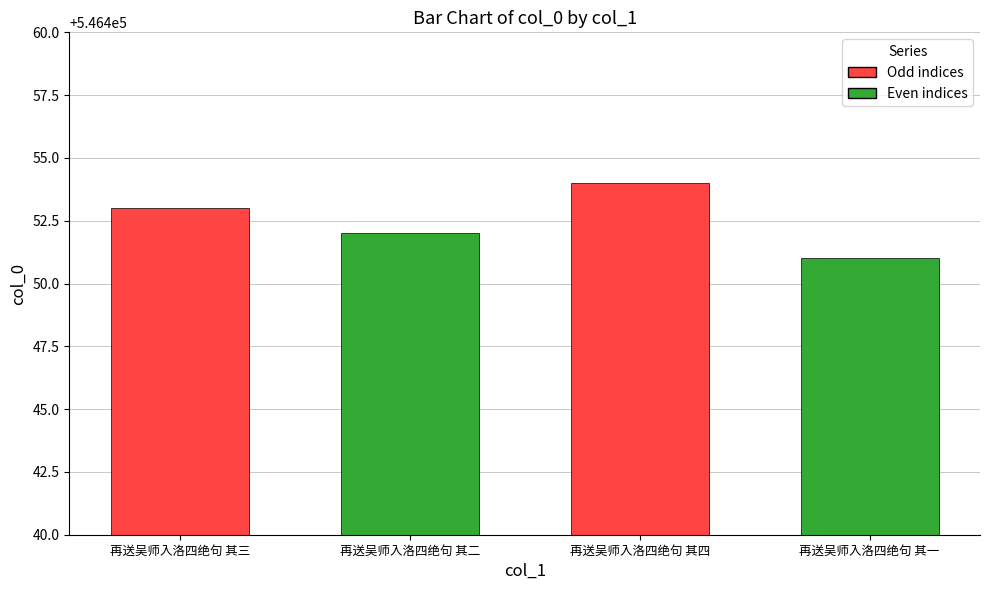

Are the bars horizontal?

No